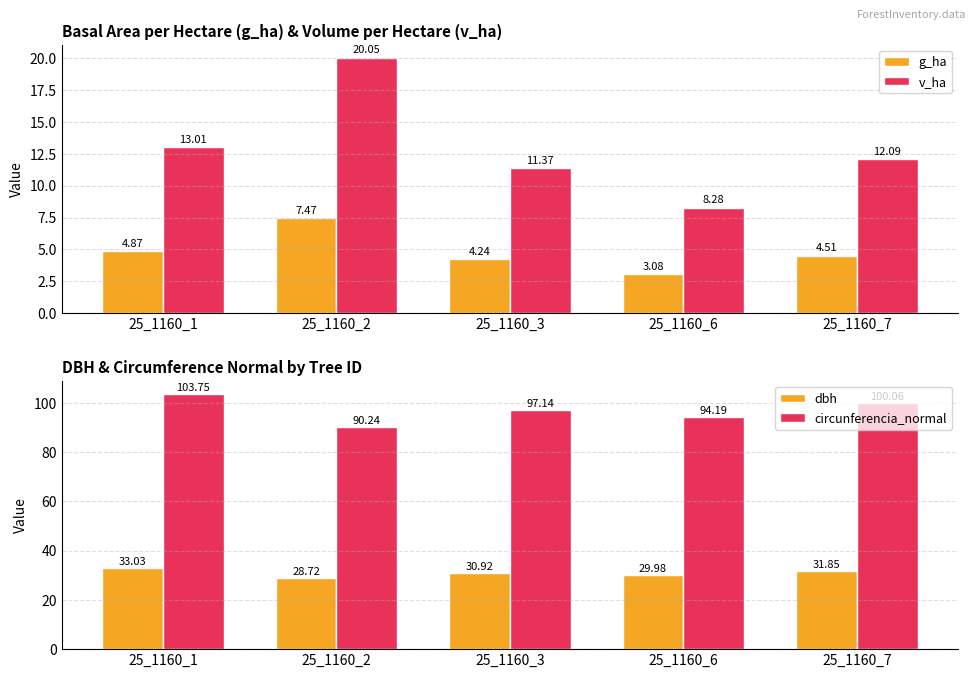

At which category is the sum across all series the highest?

25_1160_1